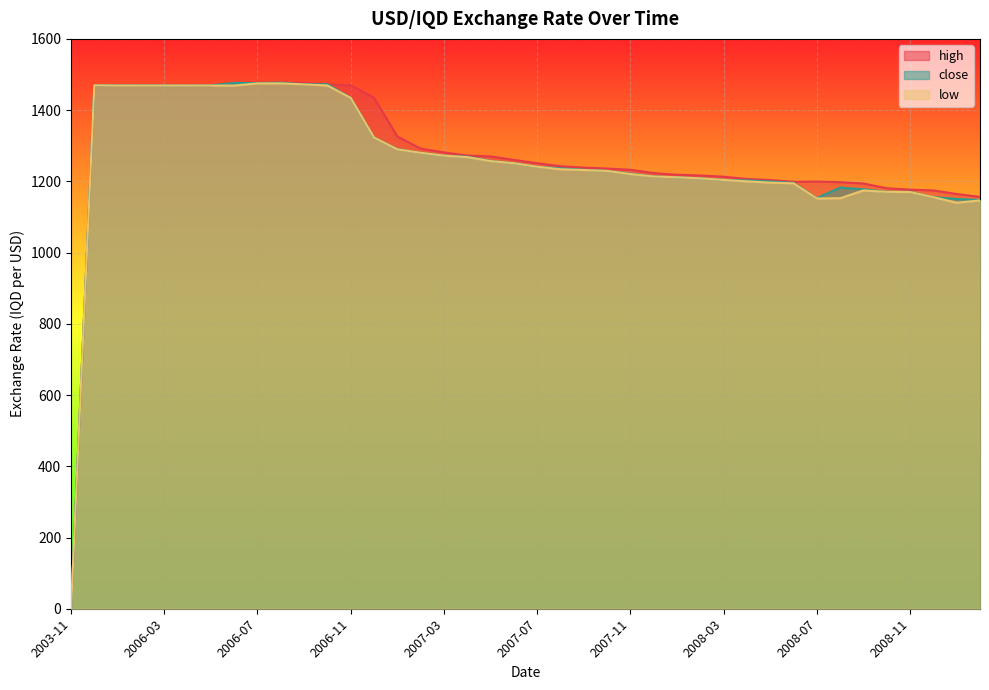

True or false: high and close cross at least once.

False